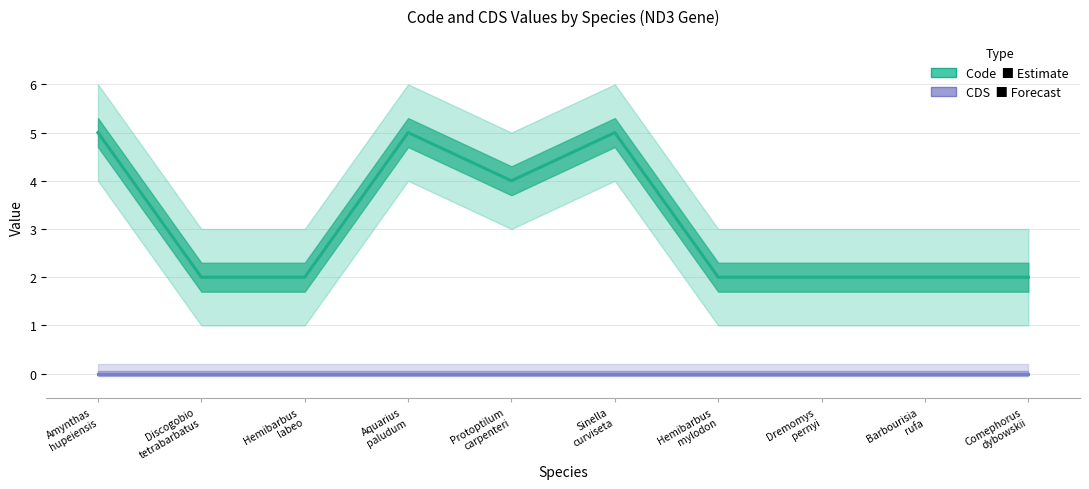

True or false: CDS (Forecast) and Code (Estimate) cross at least once.

False